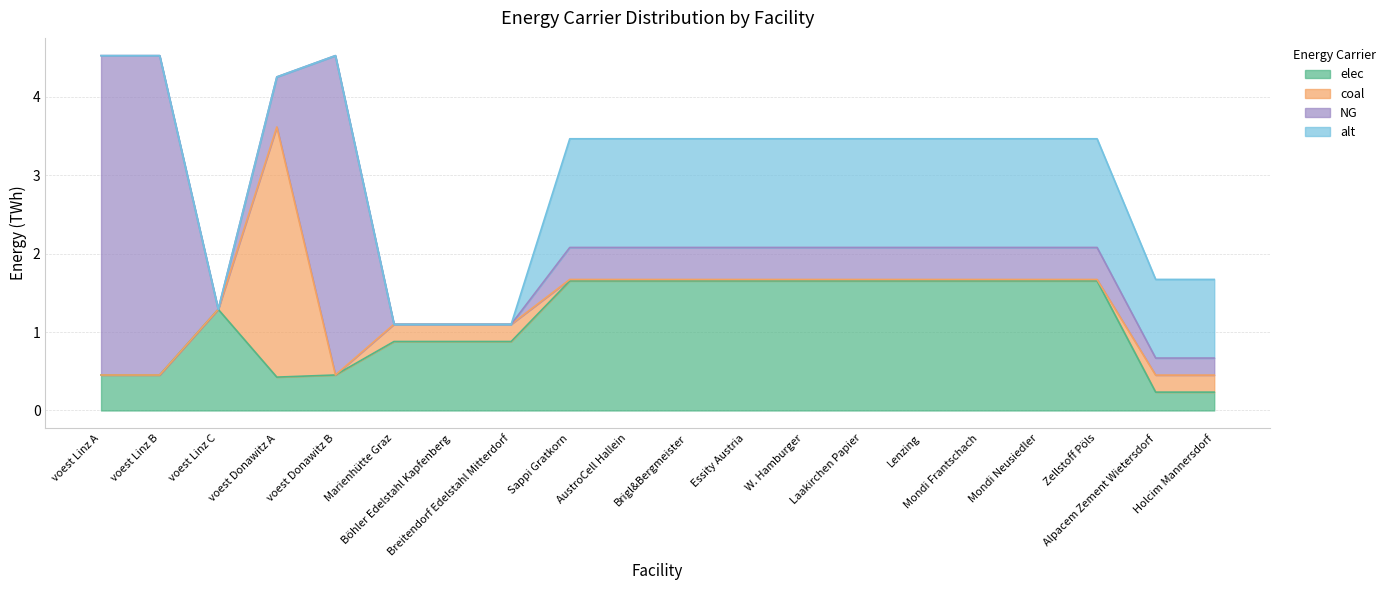

Reading right to left, extract all data points from this chart.

elec: 0.2	0.2	1.7	1.7	1.7	1.7	1.7	1.7	1.7	1.7	1.7	1.7	0.9	0.9	0.9	0.5	0.4	1.3	0.5	0.5
coal: 0.2	0.2	0.0	0.0	0.0	0.0	0.0	0.0	0.0	0.0	0.0	0.0	0.2	0.2	0.2	0.0	3.2	0.0	0.0	0.0
NG: 0.2	0.2	0.4	0.4	0.4	0.4	0.4	0.4	0.4	0.4	0.4	0.4	0.0	0.0	0.0	4.1	0.6	0.0	4.1	4.1
alt: 1.0	1.0	1.4	1.4	1.4	1.4	1.4	1.4	1.4	1.4	1.4	1.4	0.0	0.0	0.0	0.0	0.0	0.0	0.0	0.0